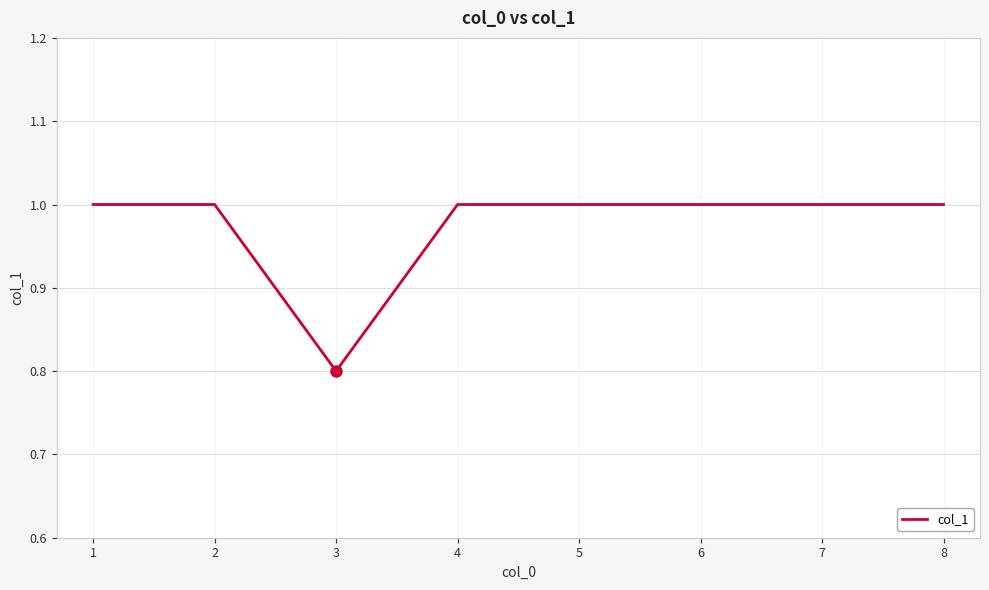

What is the minimum value shown in the chart?

0.8